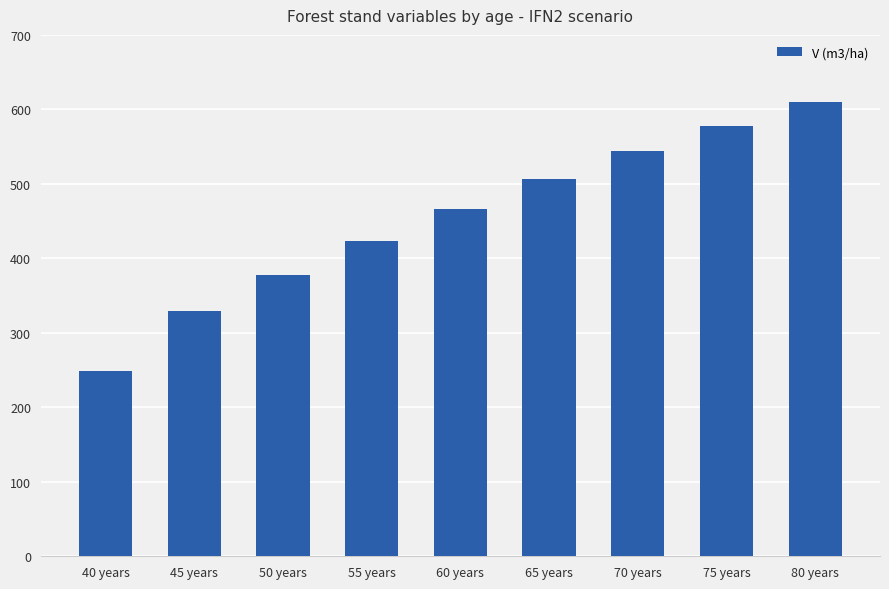

What is the greatest value displayed?

610.2